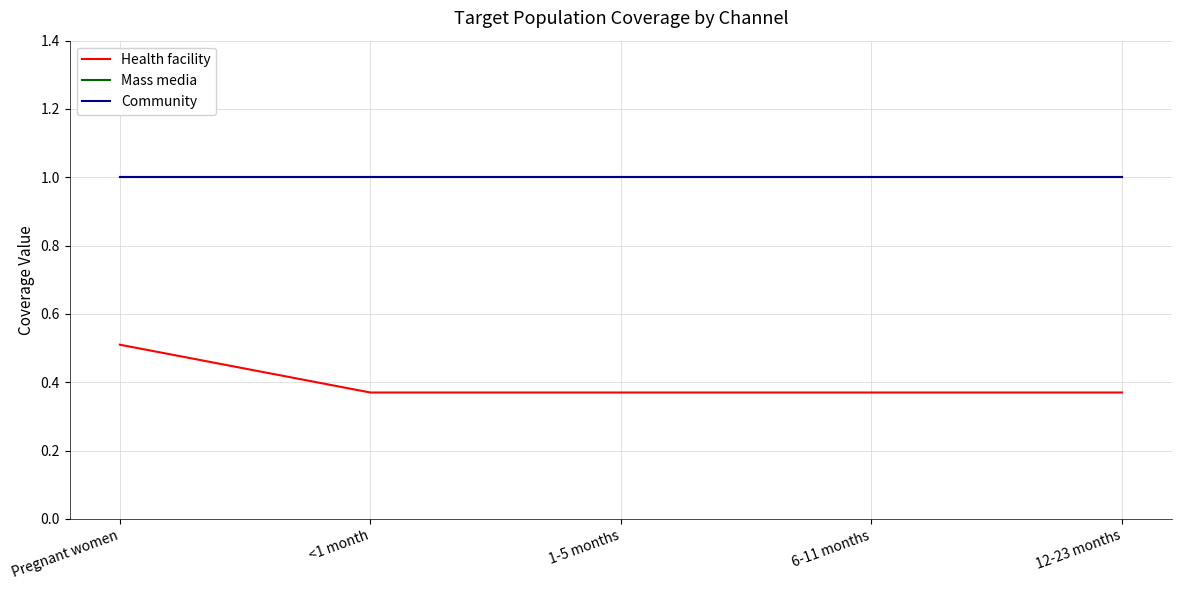

Does the chart display data point markers on the line(s)?

No